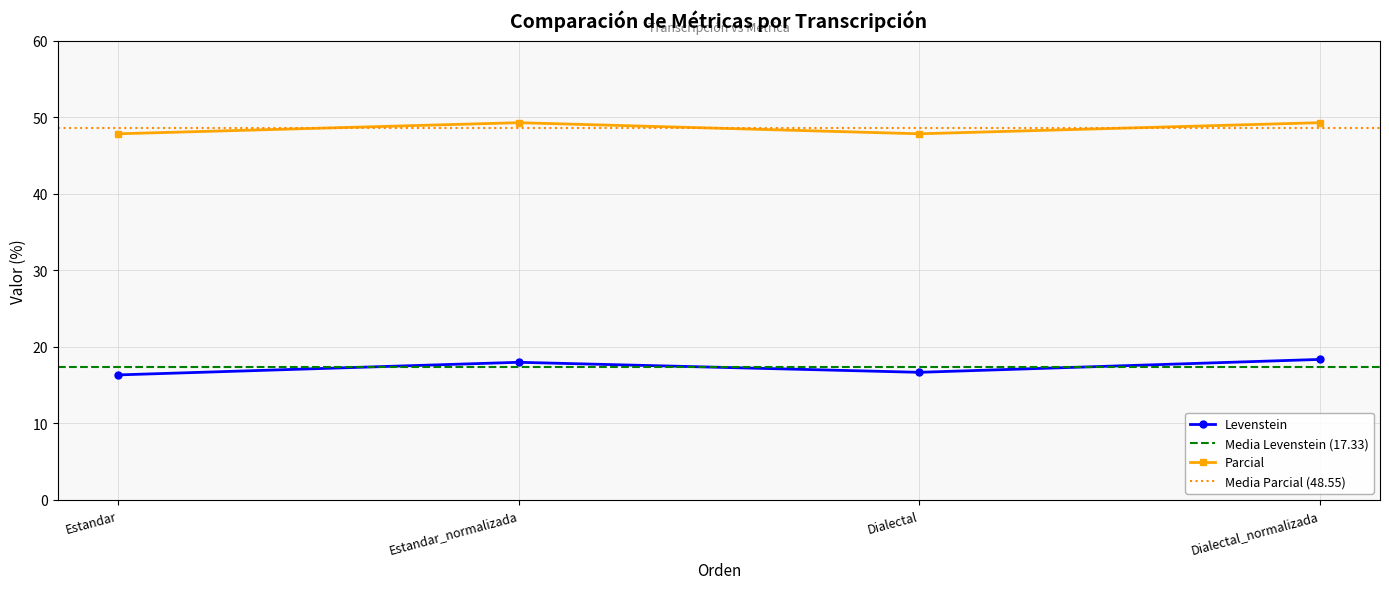

How many data points in Parcial are less than 49?

2